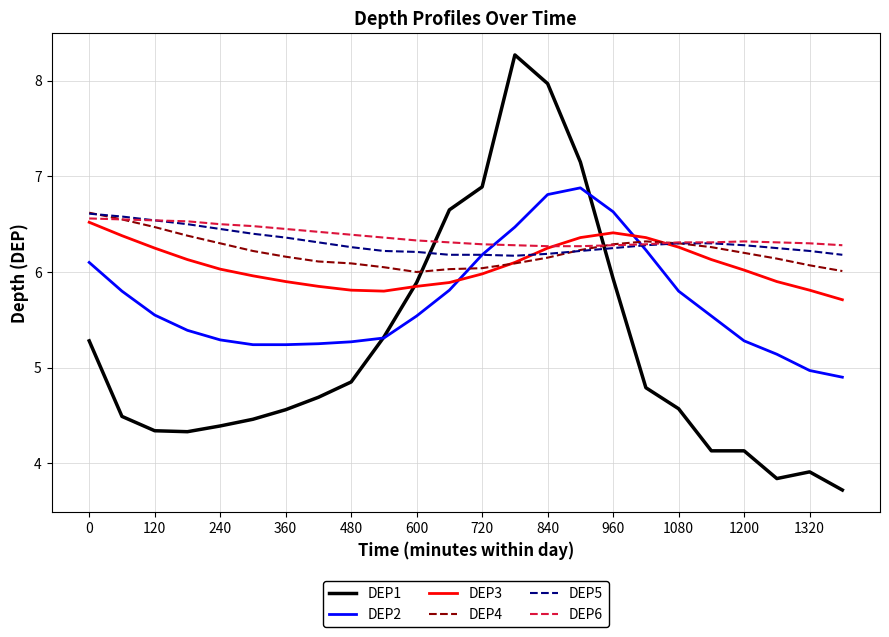

How many categories are shown in the chart?

24